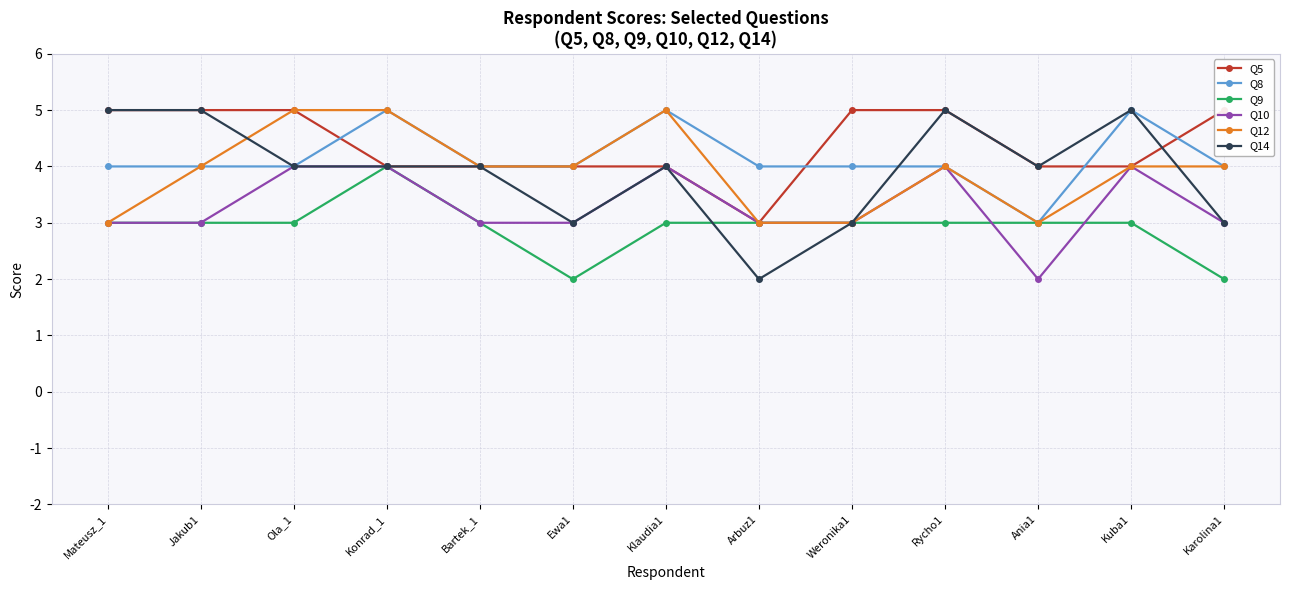

In Q9, how many points are higher than both neighbors (excluding endpoints)?

1